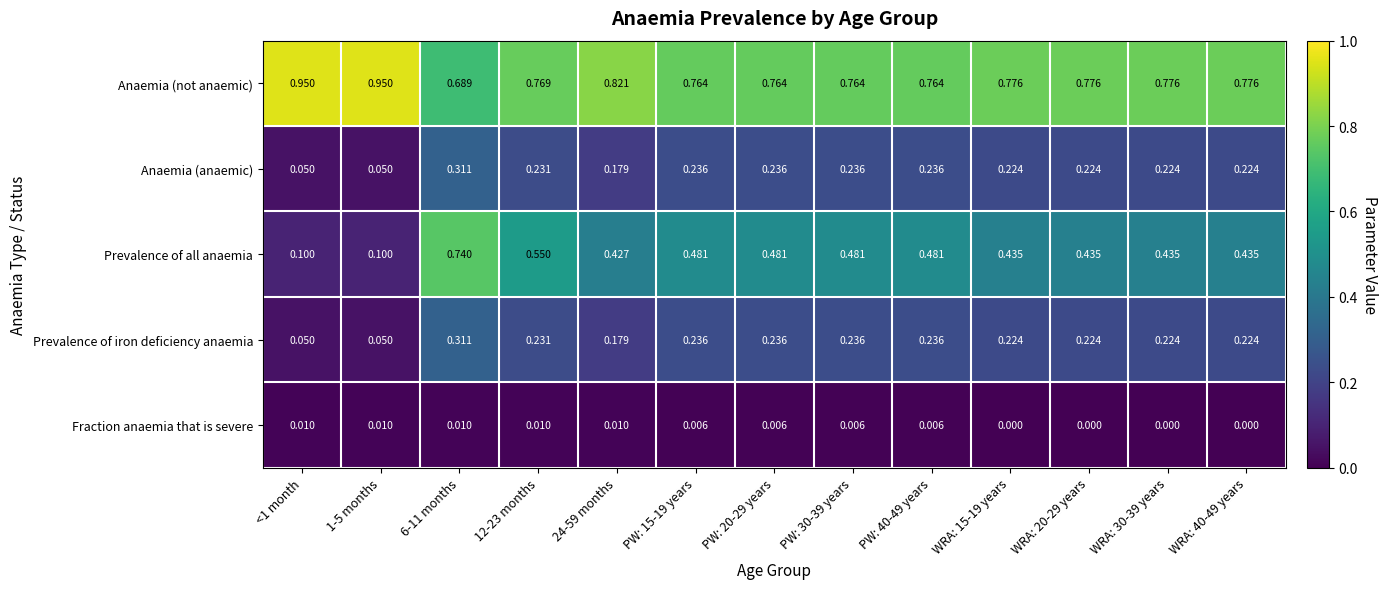

Which series has the largest range (max minus min)?

Prevalence of all anaemia